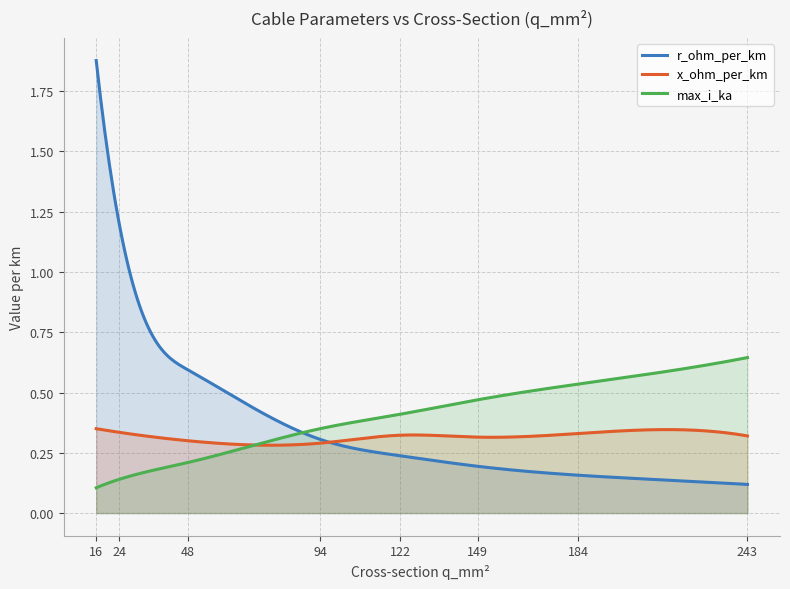

Where do max_i_ka and r_ohm_per_km first cross each other?

48 and 94